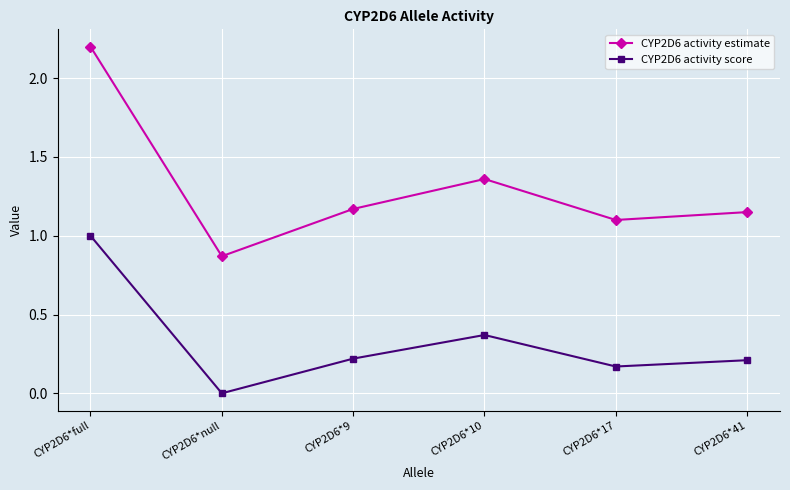

What is the label of the 1st point from the right?

CYP2D6*41